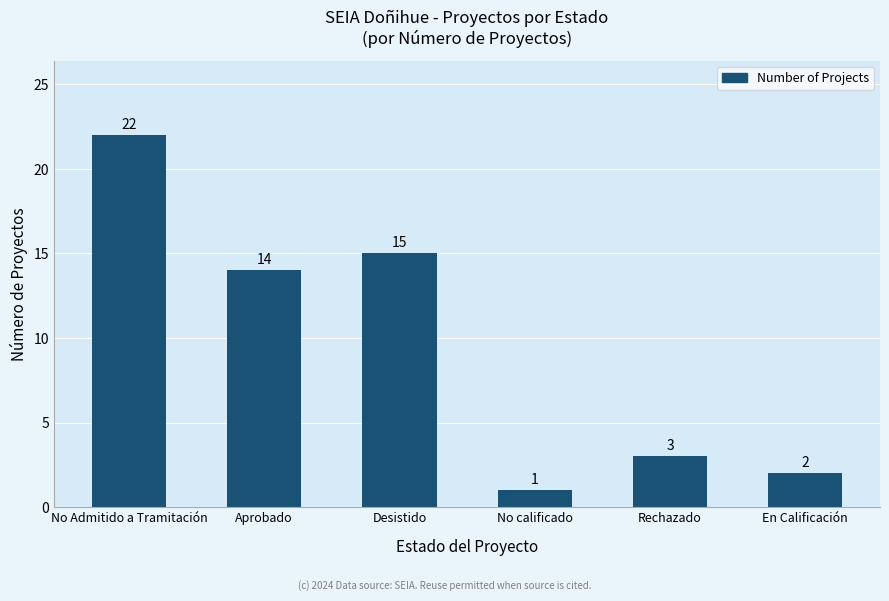

Are the bars horizontal?

No